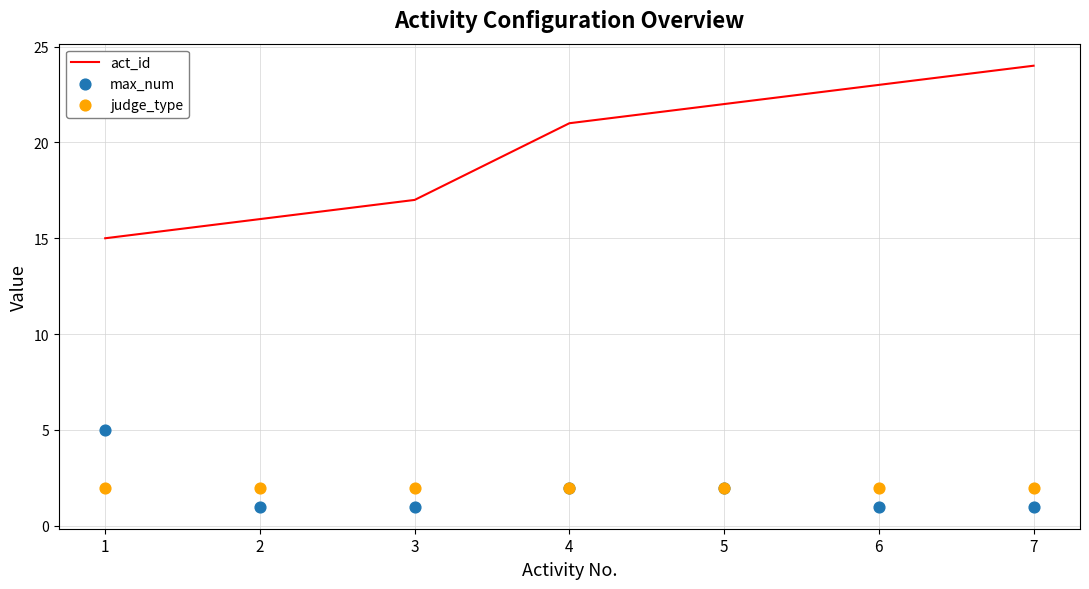

Which series has the largest Y range (max minus min)?

act_id